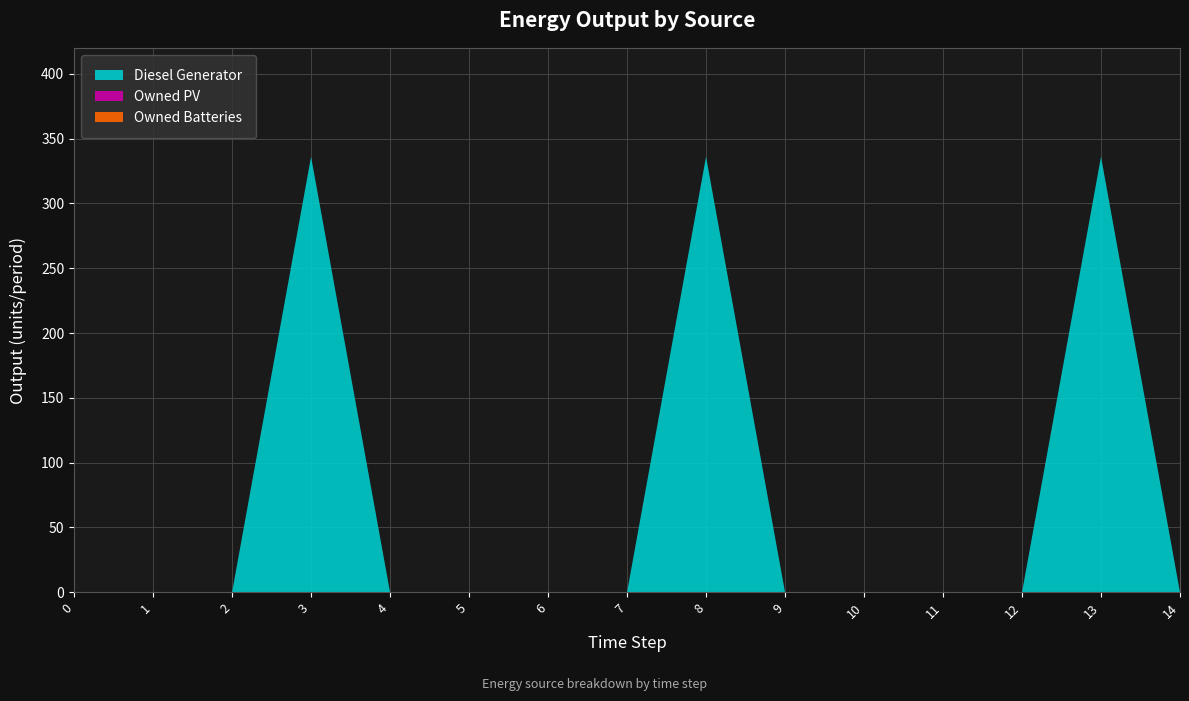

Reading left to right, transcribe all the data shown in this chart.

Diesel Generator: 0=0	1=0	2=0	3=336	4=0	5=0	6=0	7=0	8=336	9=0	10=0	11=0	12=0	13=336	14=0
Owned PV: 0=0	1=0	2=0	3=0	4=0	5=0	6=0	7=0	8=0	9=0	10=0	11=0	12=0	13=0	14=0
Owned Batteries: 0=0	1=0	2=0	3=0	4=0	5=0	6=0	7=0	8=0	9=0	10=0	11=0	12=0	13=0	14=0